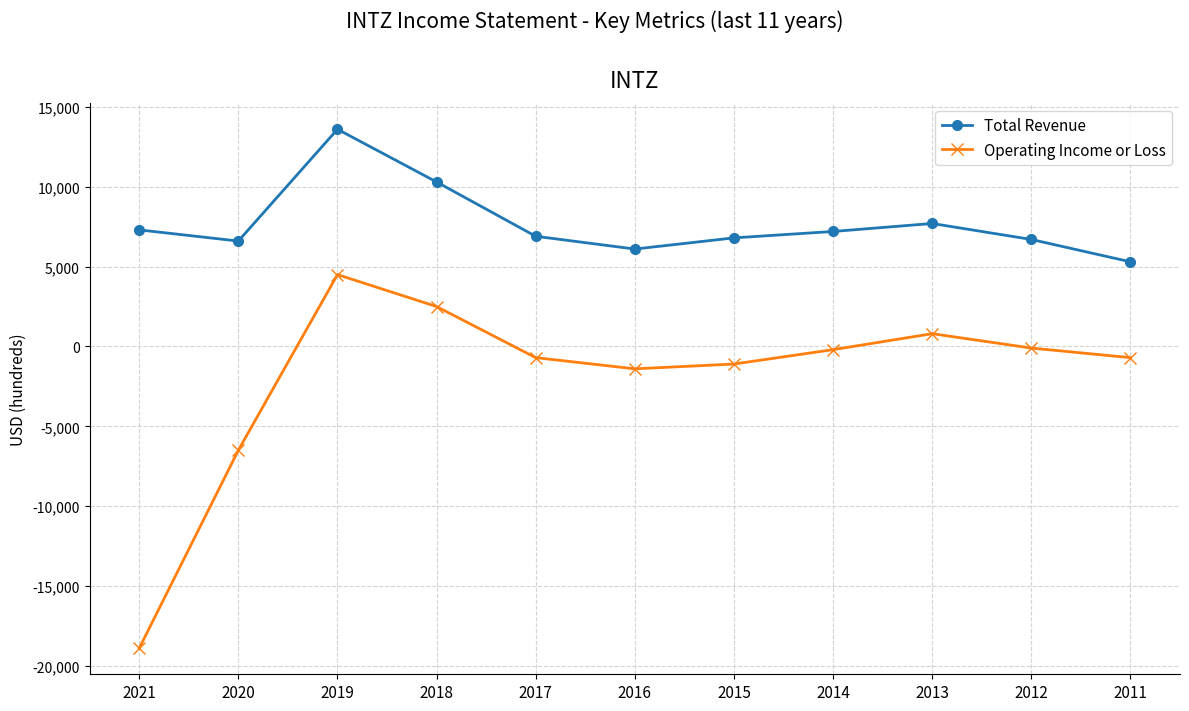

What are all the series names shown in the legend?

Total Revenue, Operating Income or Loss